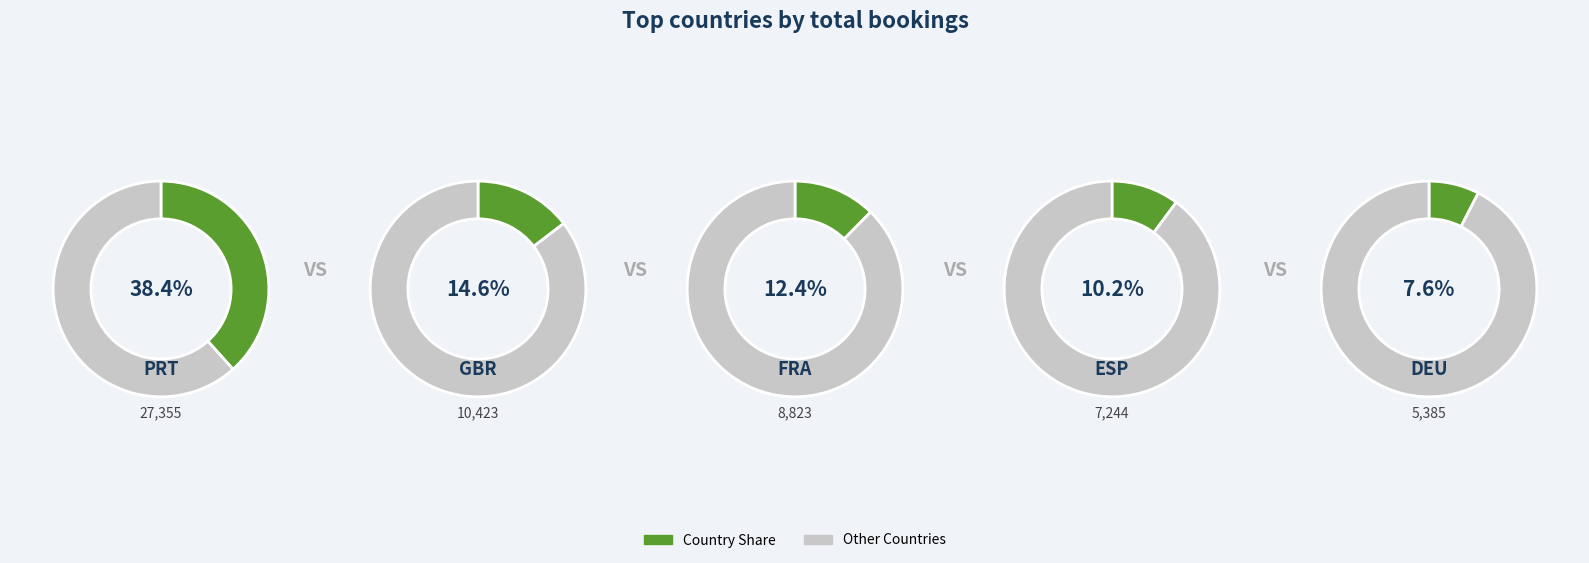

What percentage is the DEU slice, to the nearest percent?

8%